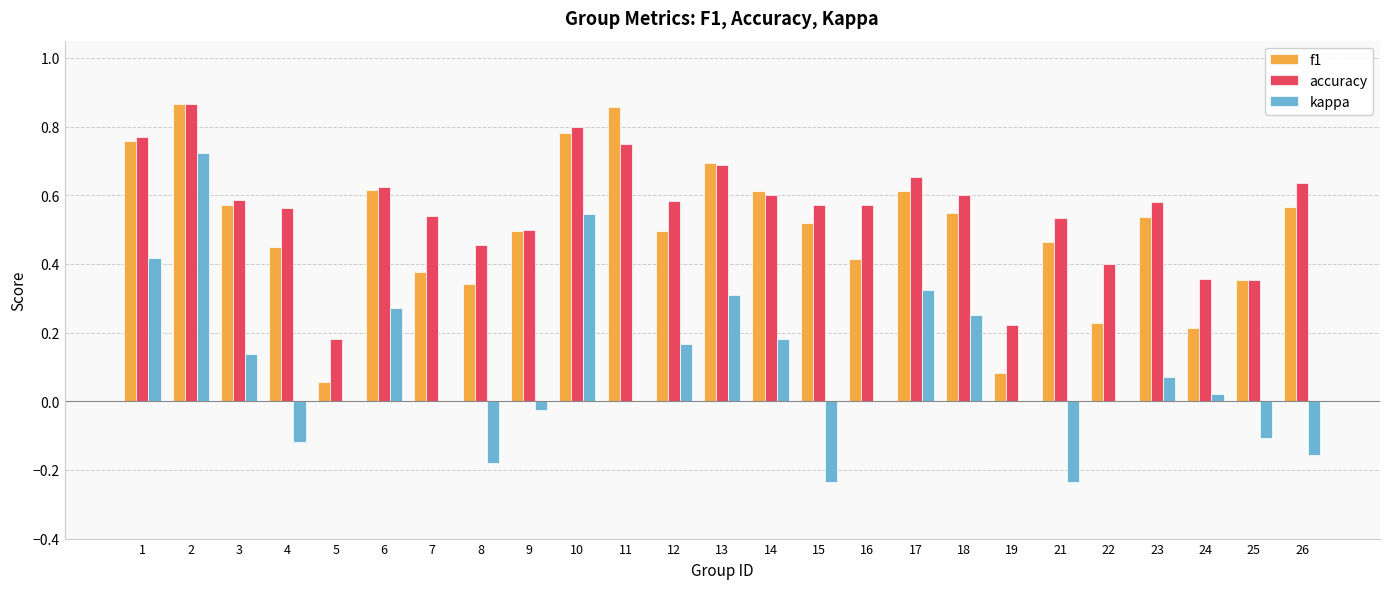

Between 9 and 21, which series saw the biggest shift?

kappa